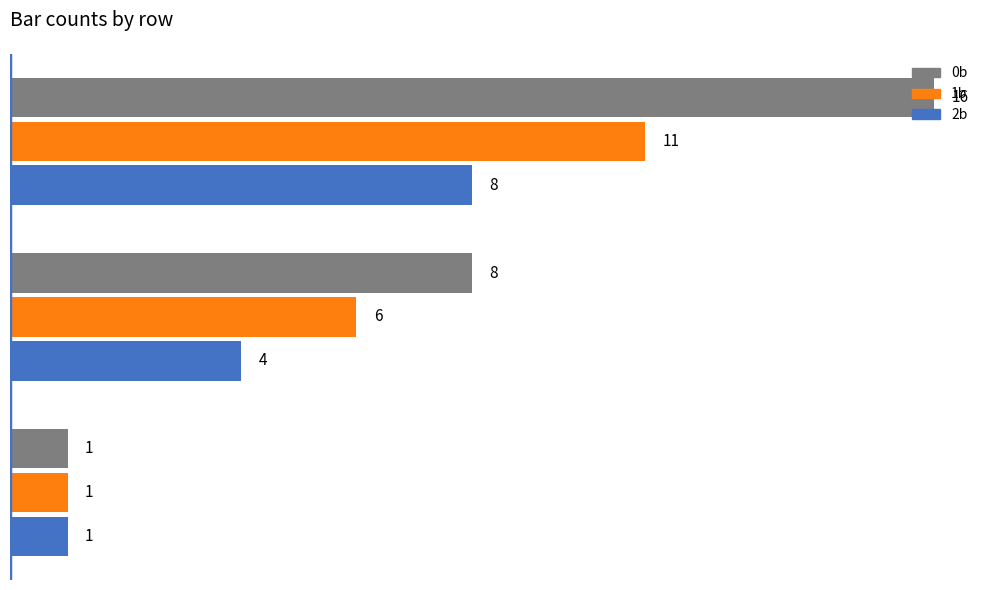

Count the 2b values in the range 1 to 8.

3